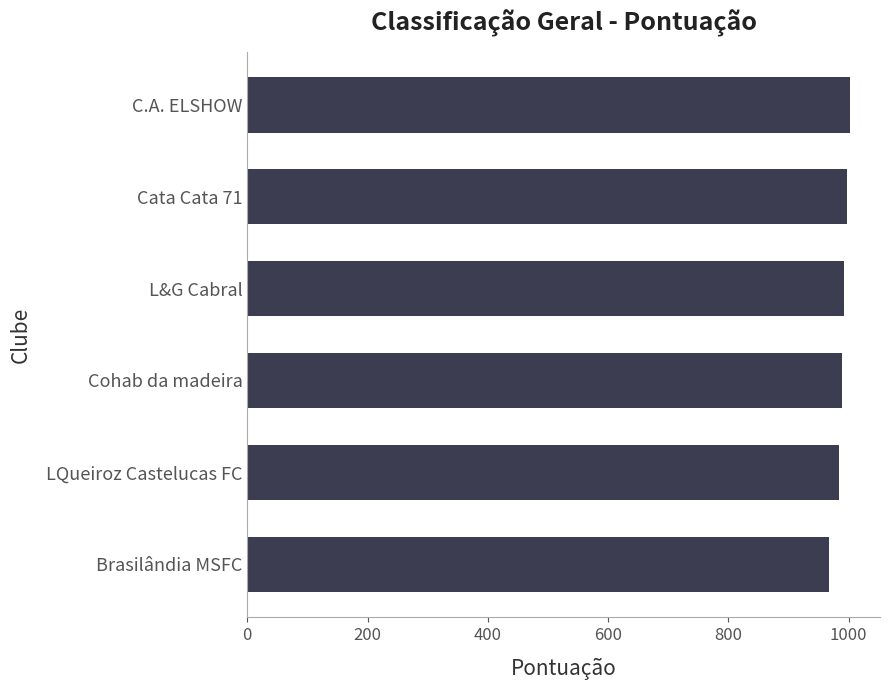

The chart shows a value of 997.4 at Cata Cata 71. True or false?

True